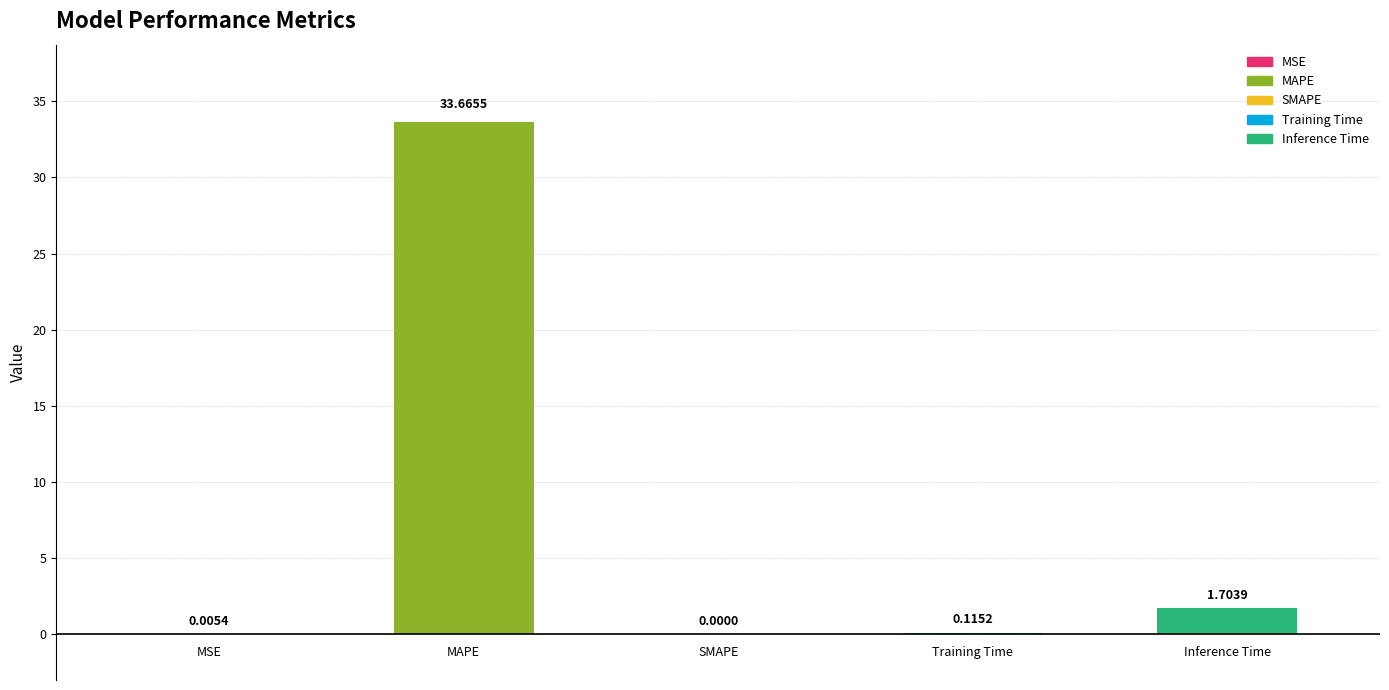

What is the ratio of the value at Inference Time to the value at MAPE?

0.1